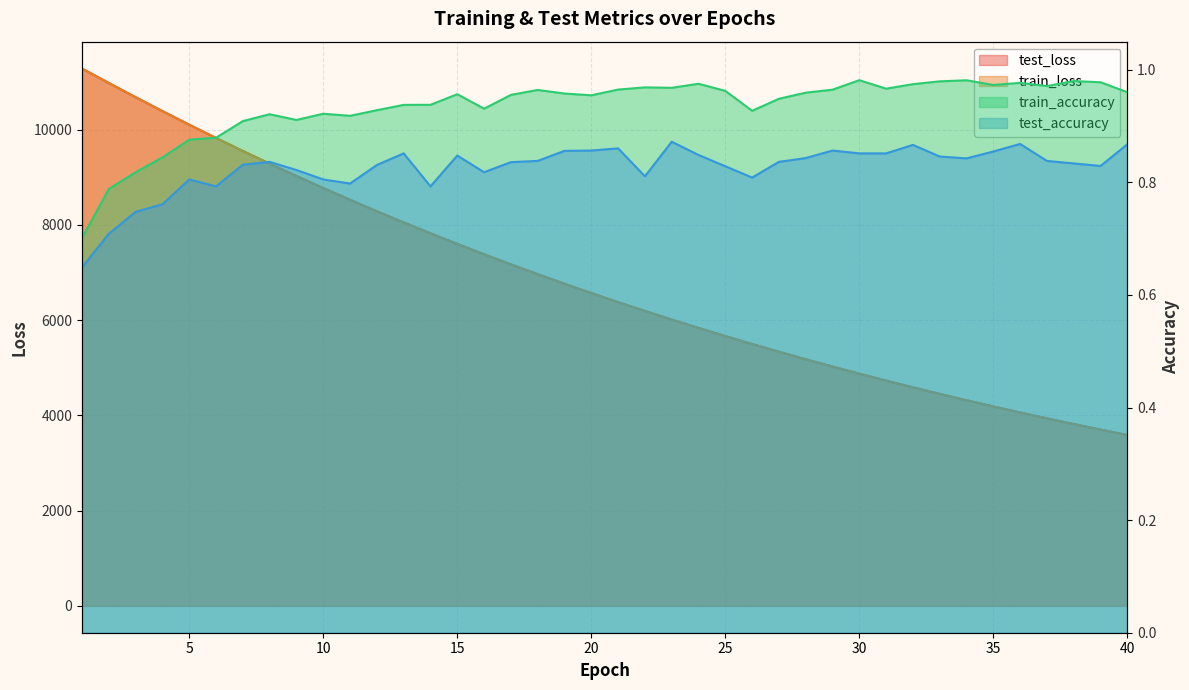

Between 29 and 40, which series saw the biggest shift?

test_loss